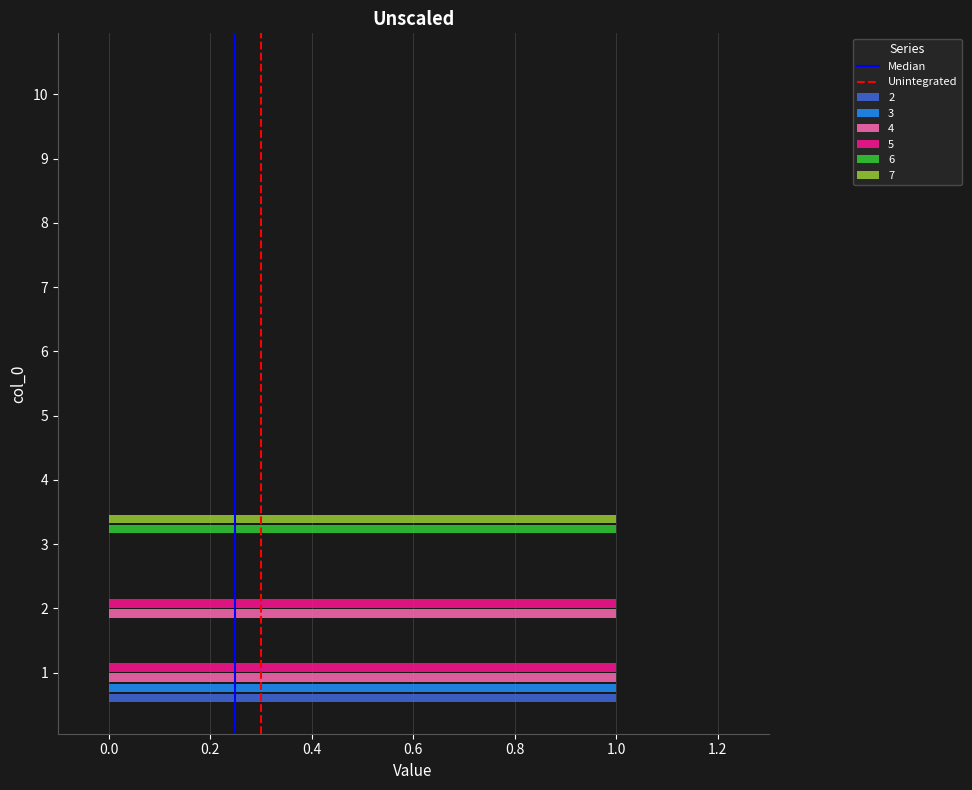

True or false: 5 has a value of 1 at 5.

False